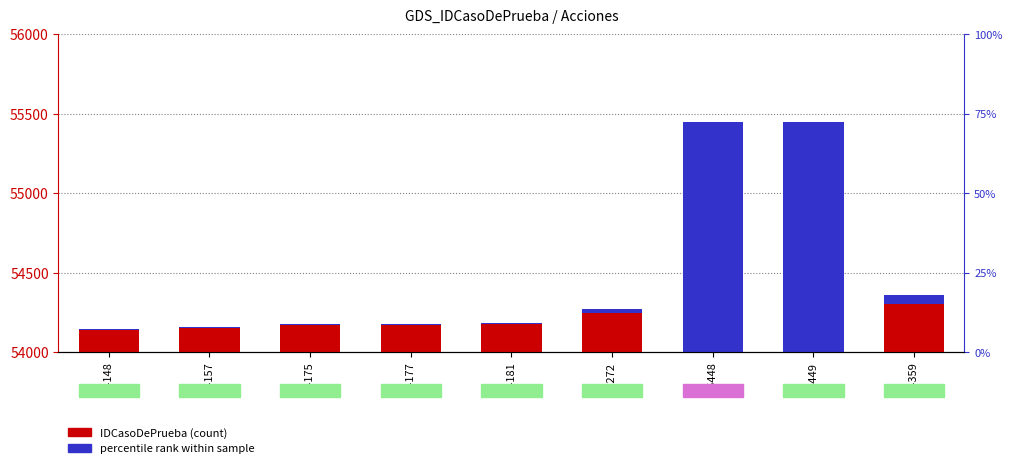

How many bars are there in total?

9